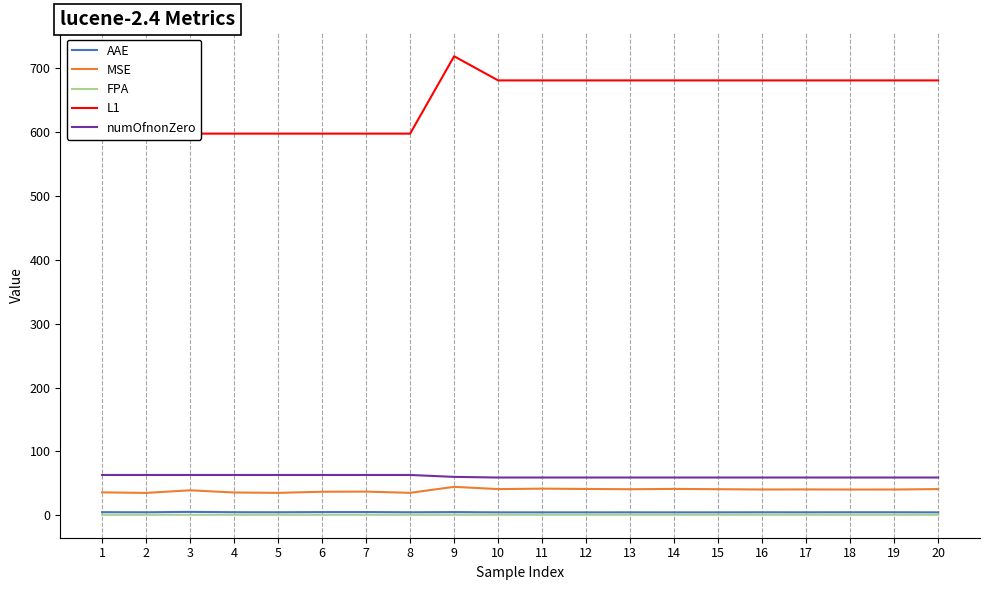

True or false: numOfnonZero and MSE intersect in this chart.

False